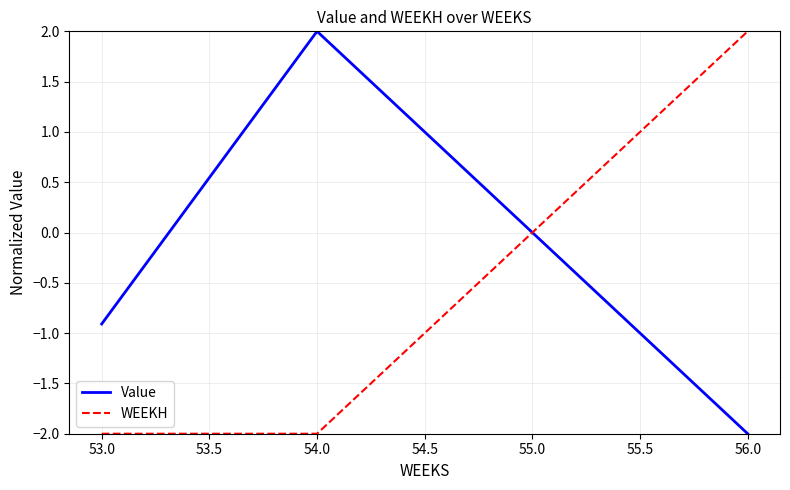

After their last crossing, which series has the higher values: WEEKH or Value?

WEEKH